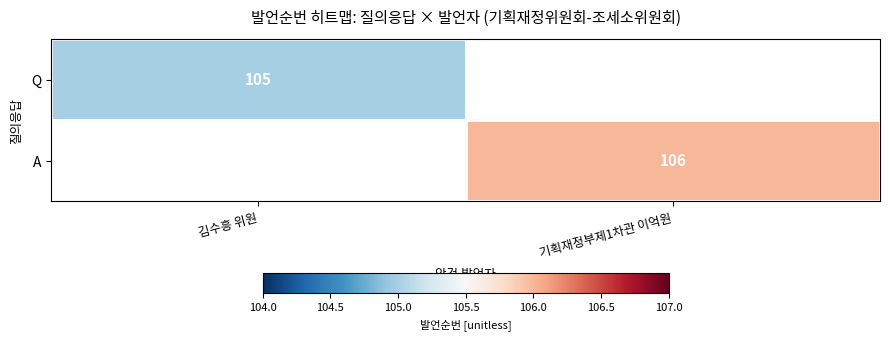

Is it true that Q equals 49 at 김수흥 위원?

False